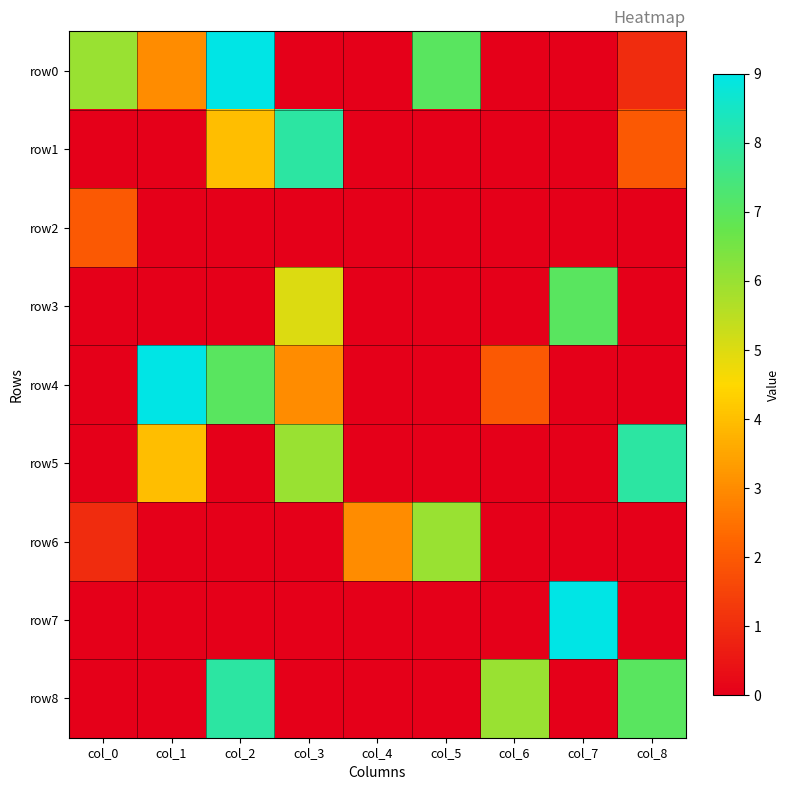

List the series in order of their peak value, highest first.

row0, row4, row7, row1, row5, row8, row3, row6, row2